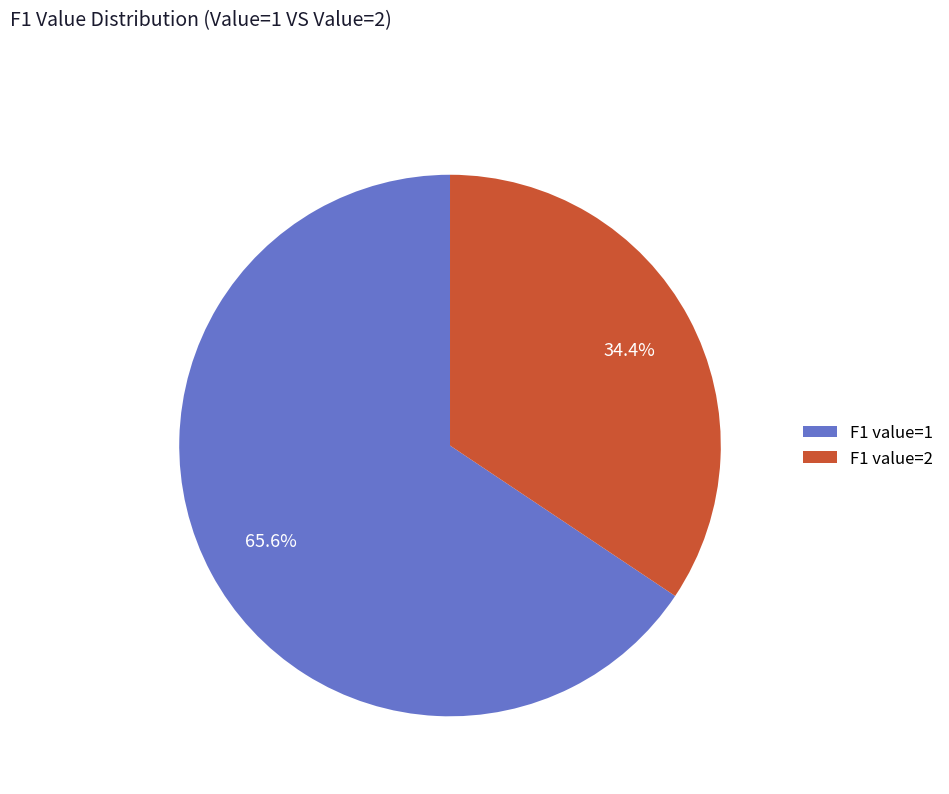

True or false: F1 value=2 accounts for 34% of the total.

True